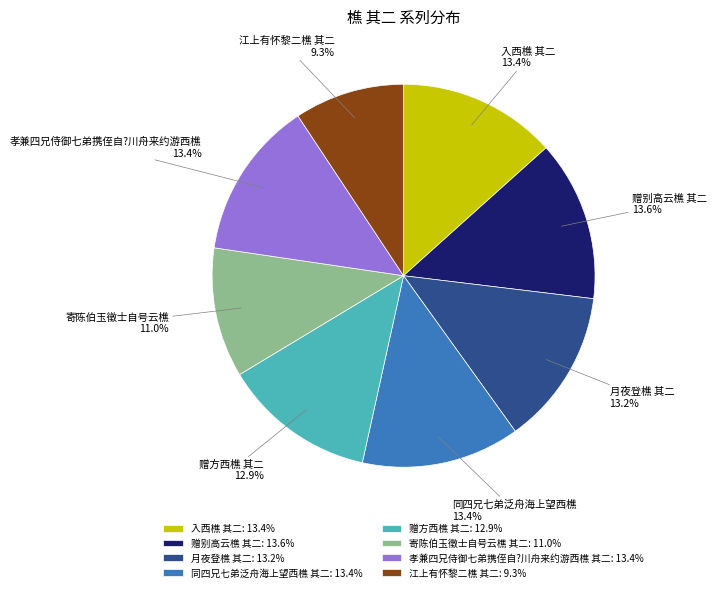

Does 同四兄七弟泛舟海上望西樵 其二 account for over 50% of the chart?

No